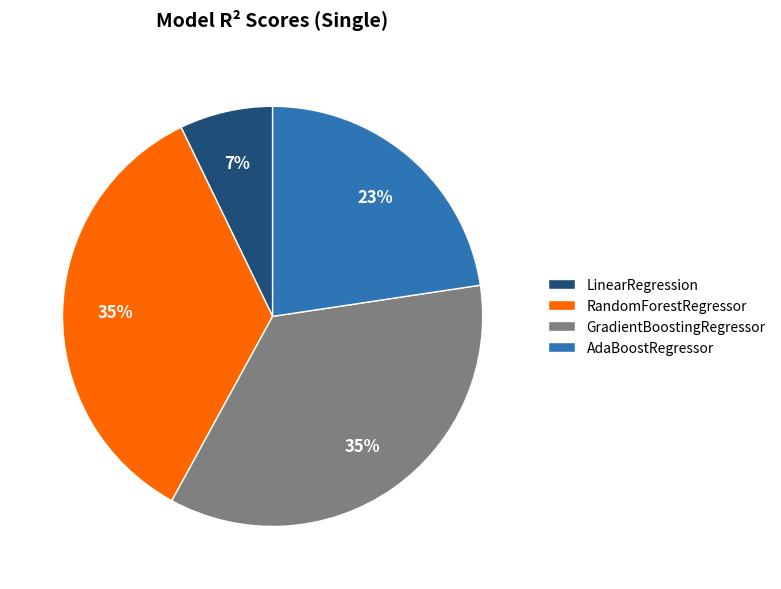

True or false: RandomForestRegressor accounts for 35% of the total.

True